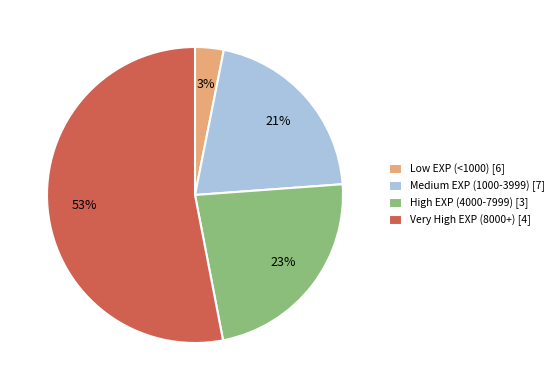

True or false: Medium EXP (1000-3999) [7] accounts for 12% of the total.

False